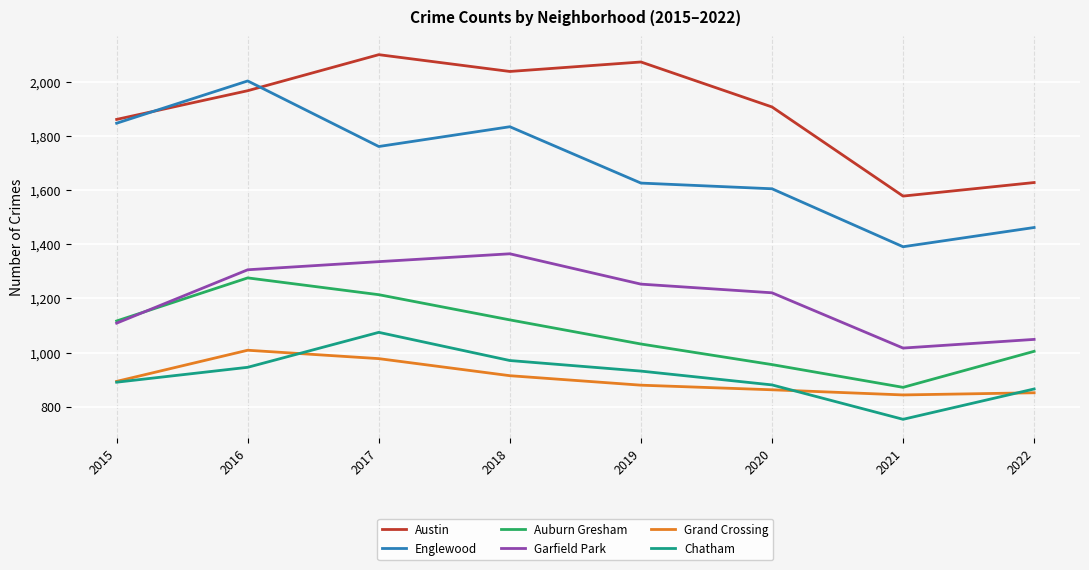

Is this an area chart (filled region under the line)?

No